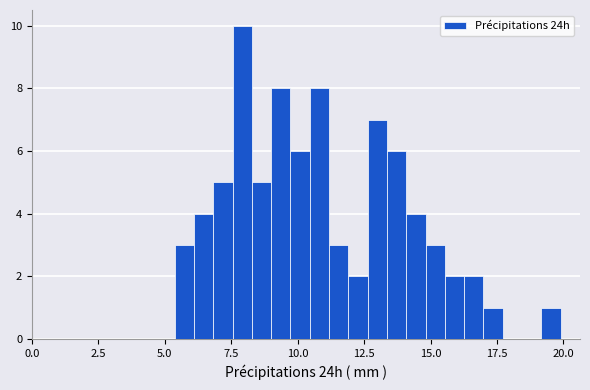

Read against the x-axis, roughly where is the centre of the tallest bar?

8.0